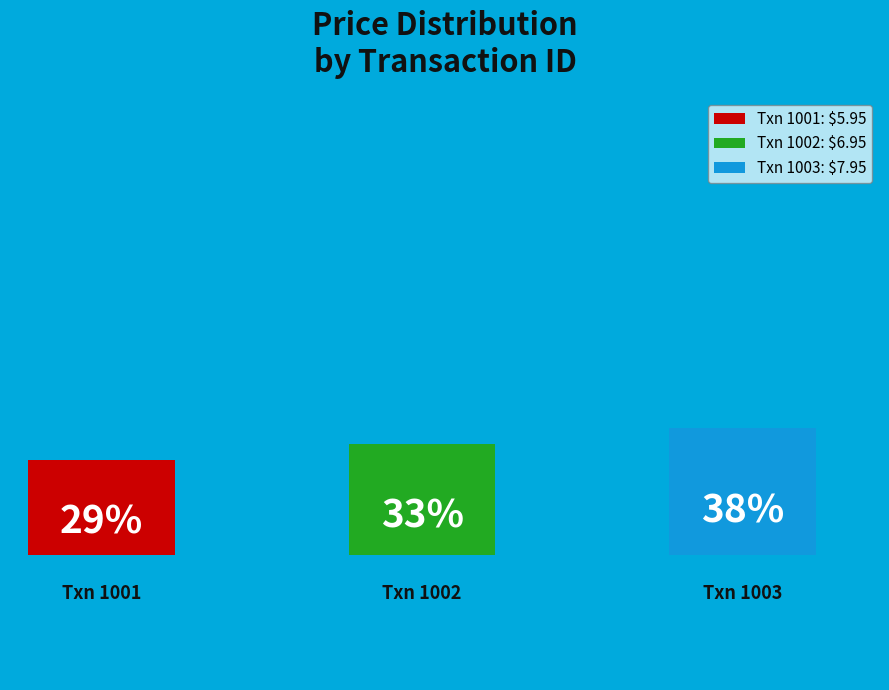

To the nearest percent, what is the average slice percentage?

33%